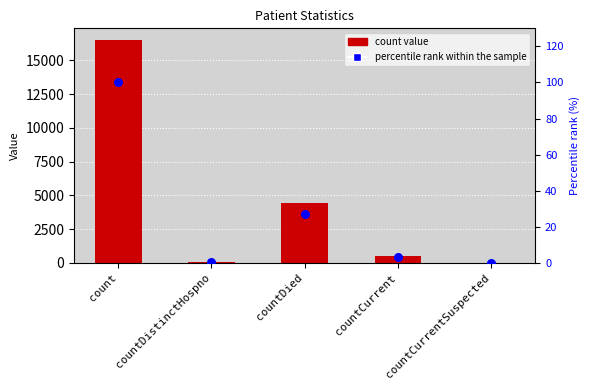

Which series reaches the maximum Y coordinate?

count